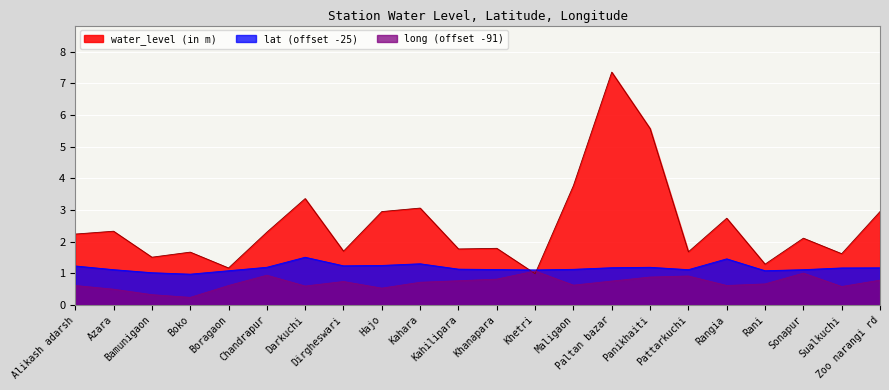

What is the difference between the maximum and minimum values in the lat series?

0.5